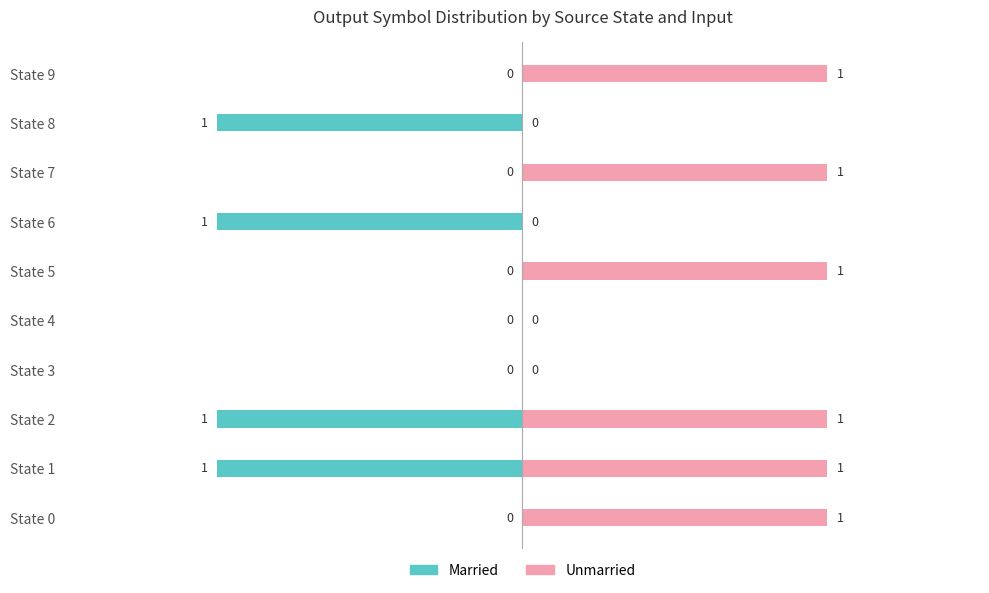

The Unmarried series shows 0 at State 1. True or false?

False